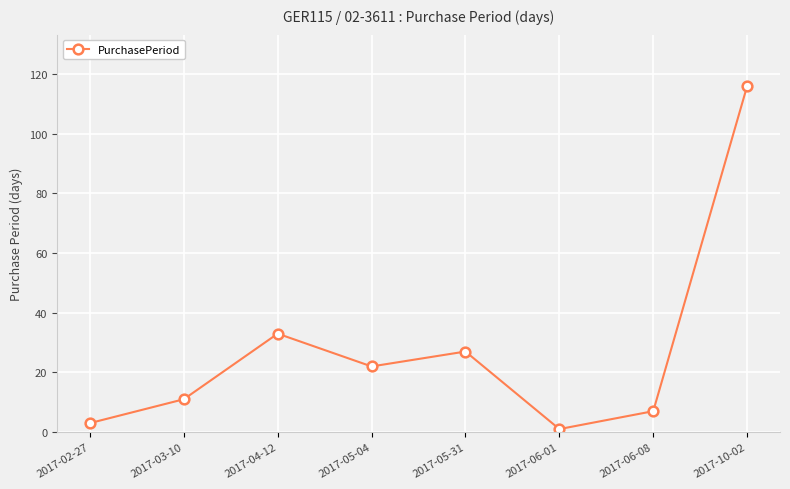

What is the greatest value displayed?

116